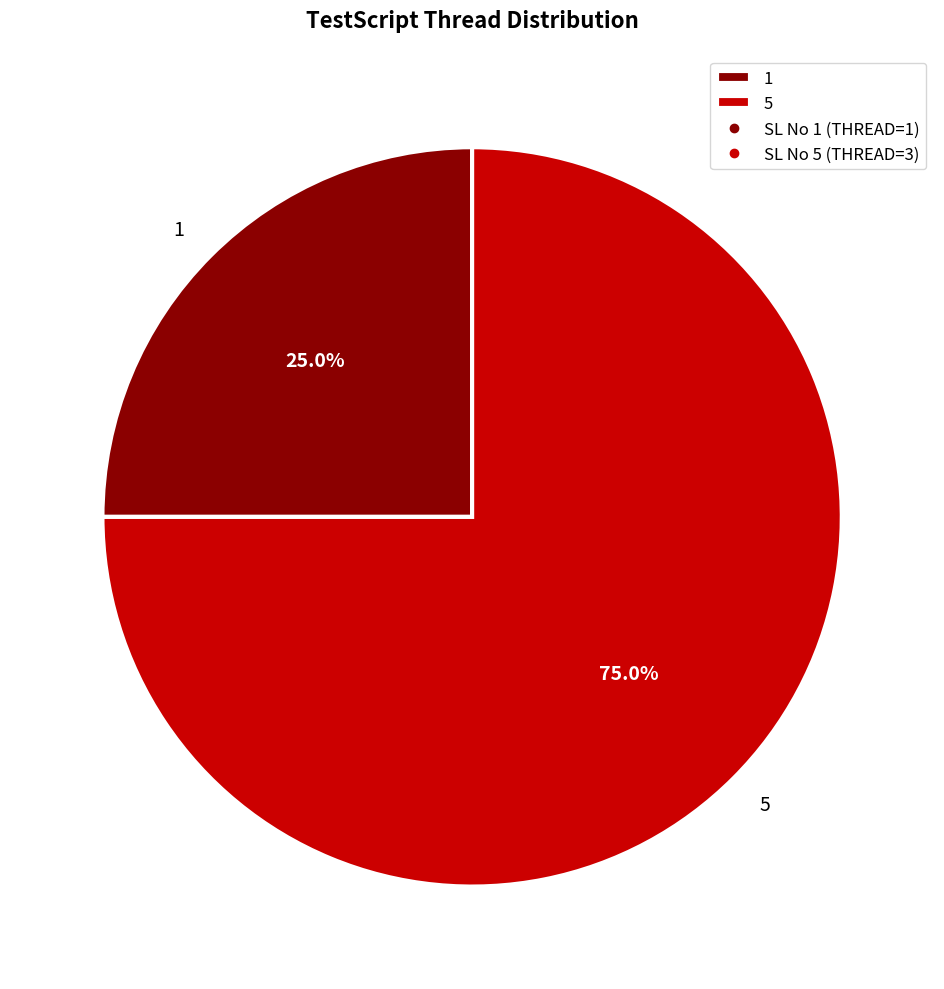

What percentage do 5 and 1 together represent?

100.0%